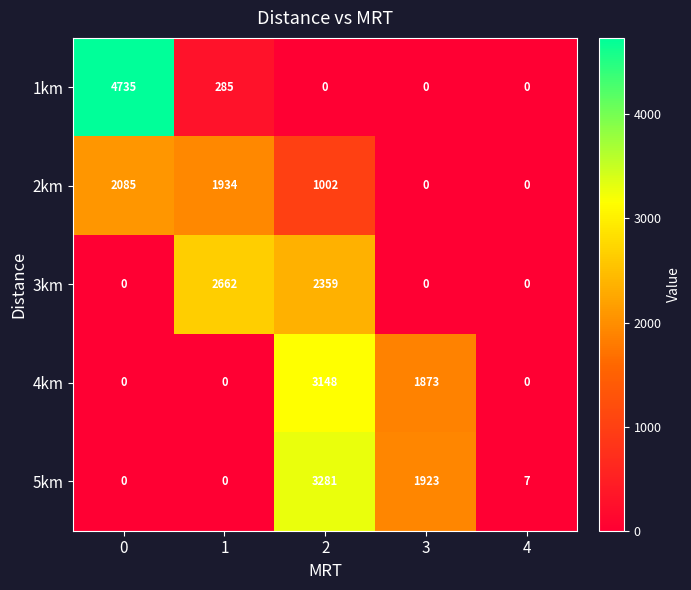

What is the spread (max minus min) of values at 1?

2662